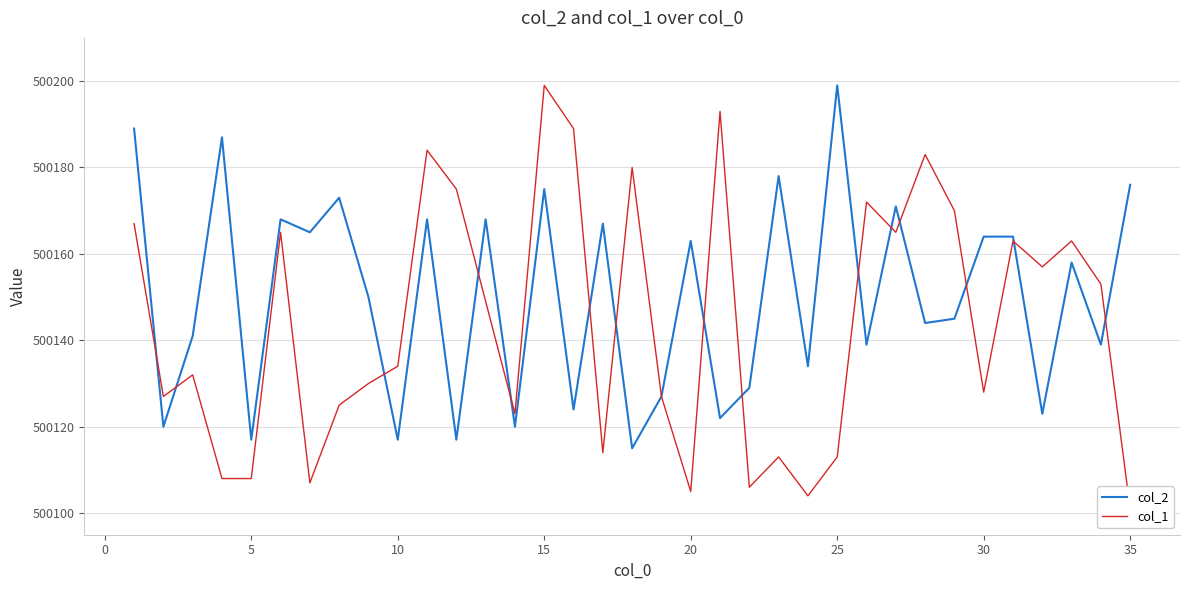

How many categories are shown in the chart?

35